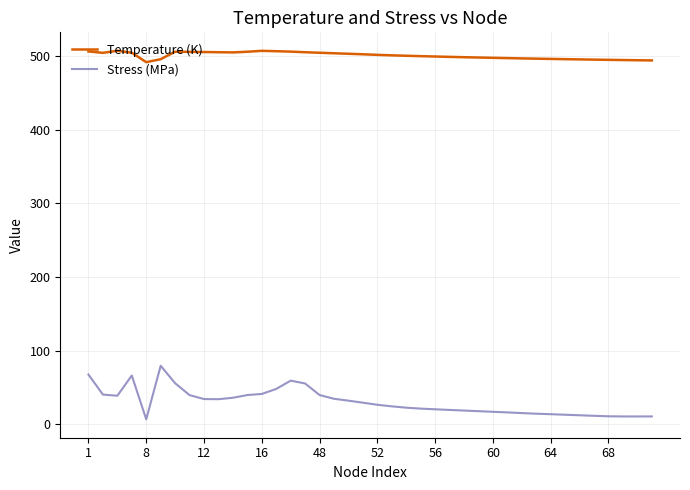

Does the chart have visible grid lines?

Yes